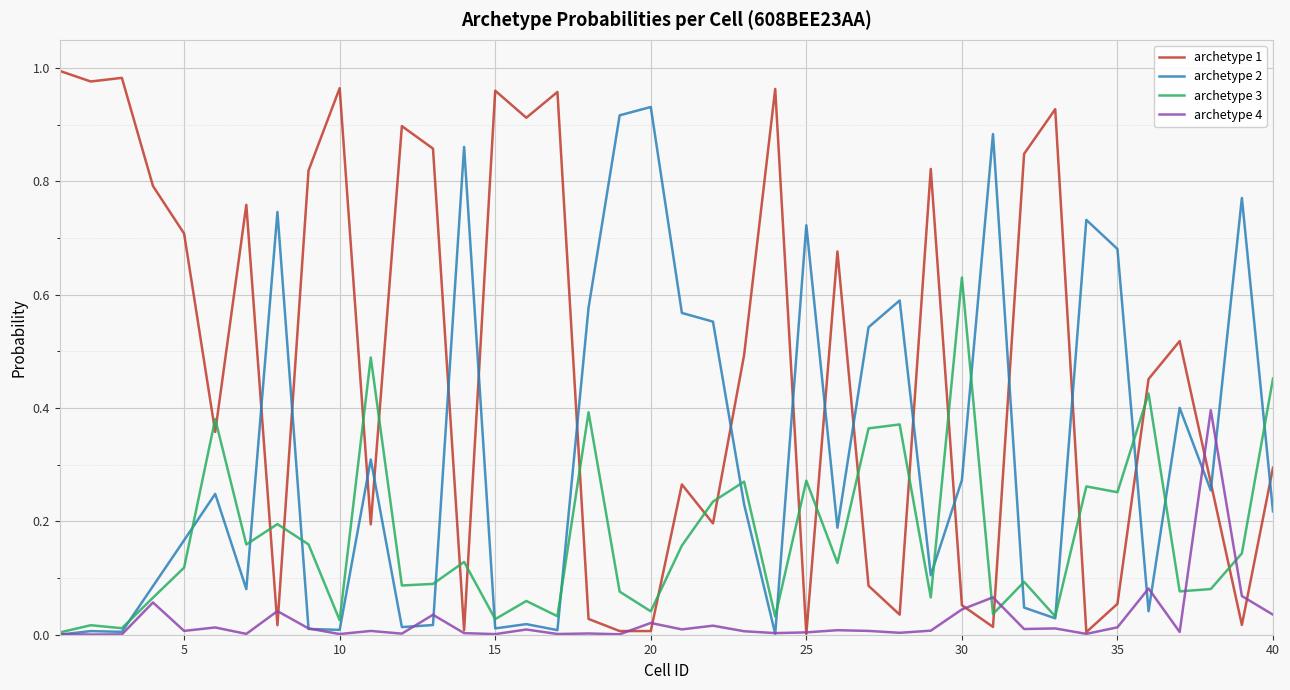

Which series has the largest range (max minus min)?

archetype 1